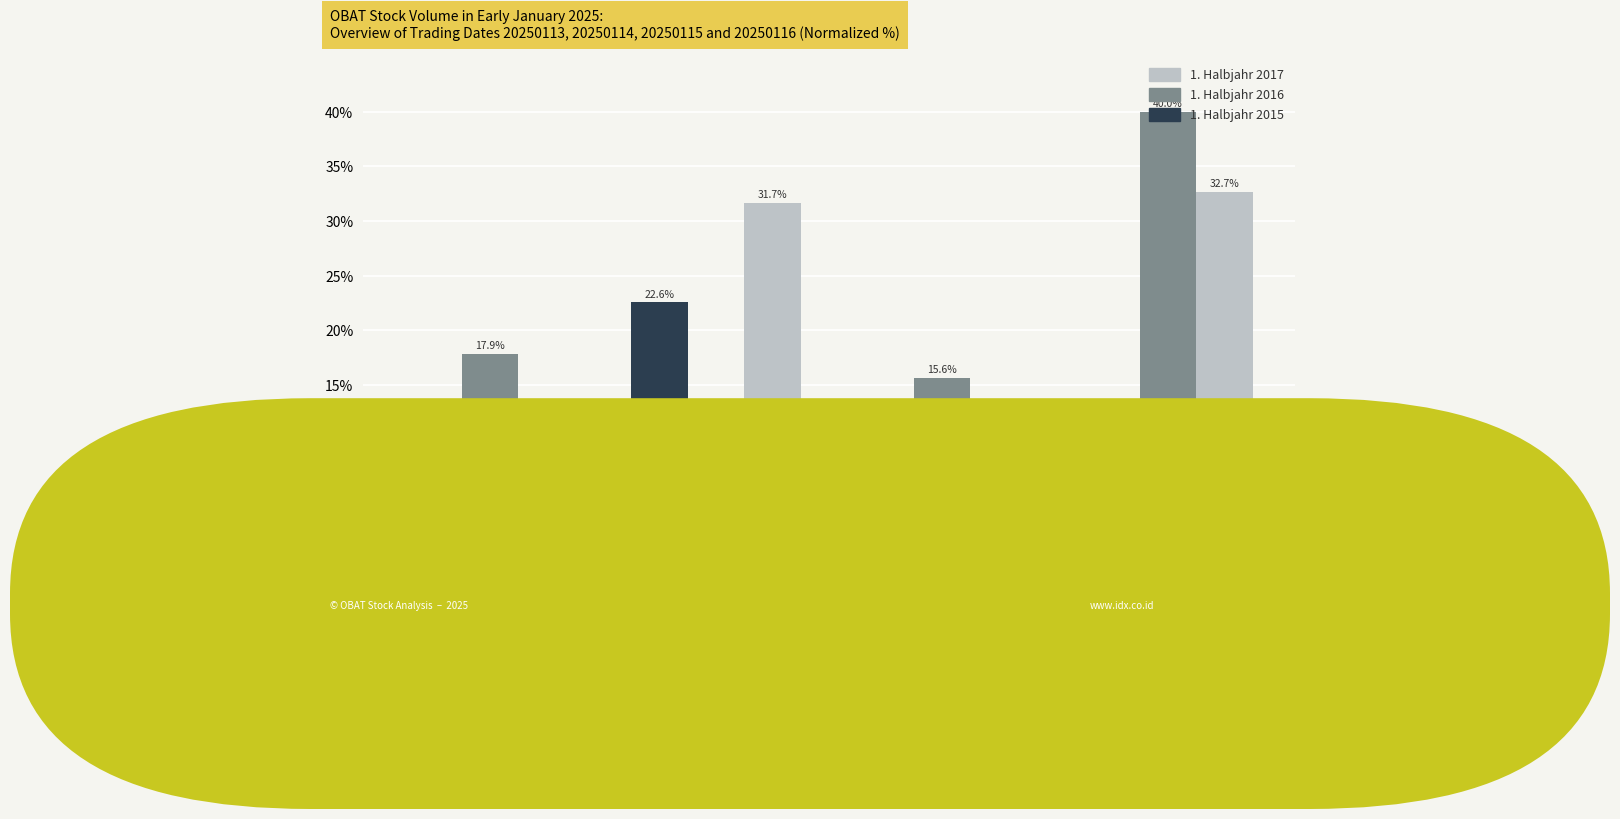

Rank the series by their average value, from lowest to highest.

1. Halbjahr 2015, 1. Halbjahr 2017, 1. Halbjahr 2016